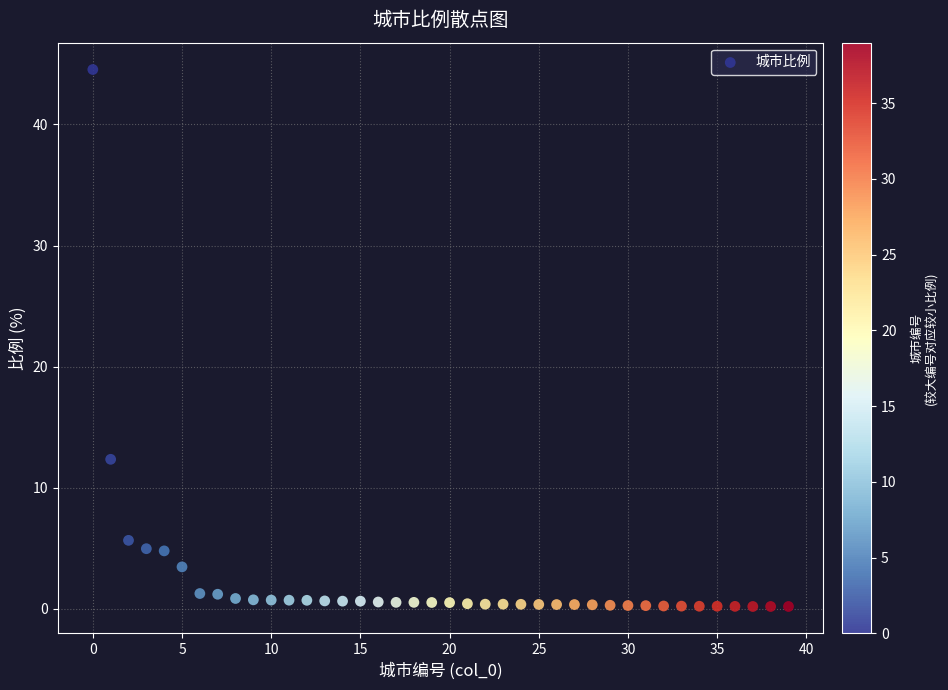

What is the range of Y values (max minus min)?

44.3